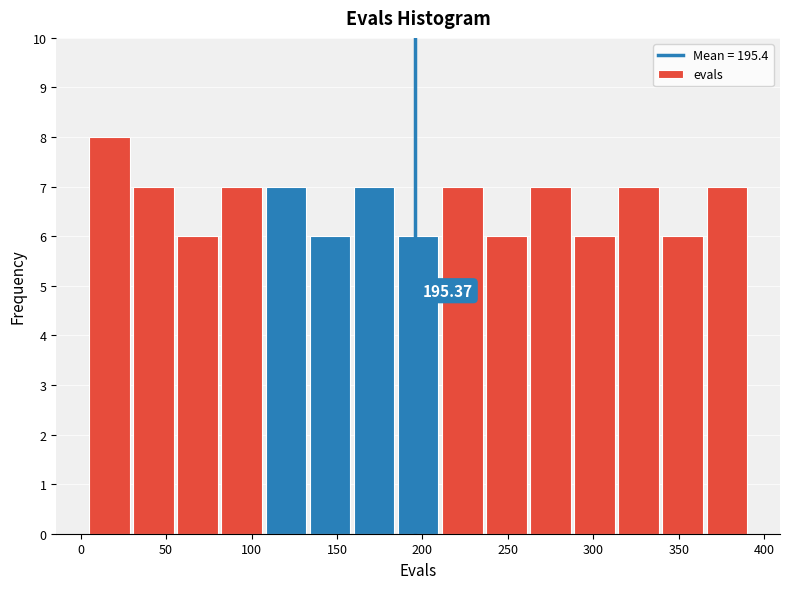

Over which range of the x-axis is the bar tallest?

5 to 30